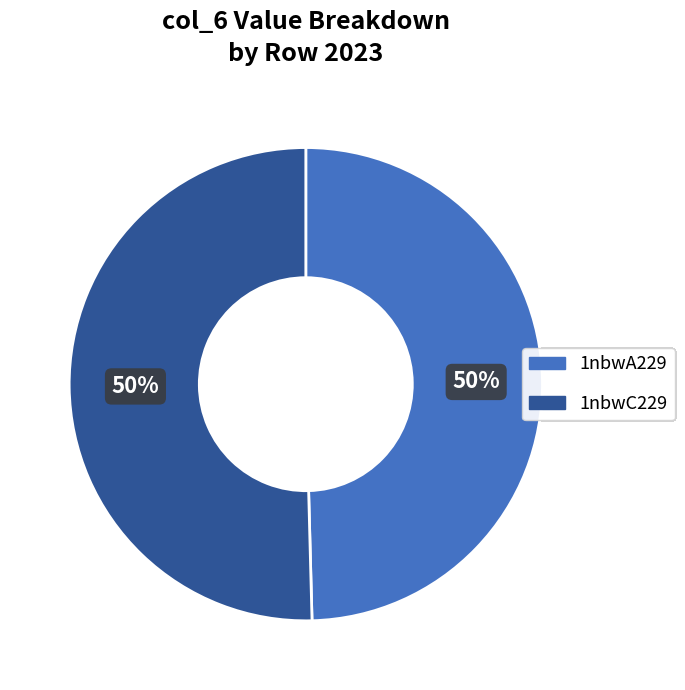

Combined, do 1nbwA229 and 1nbwC229 account for over 50%?

Yes